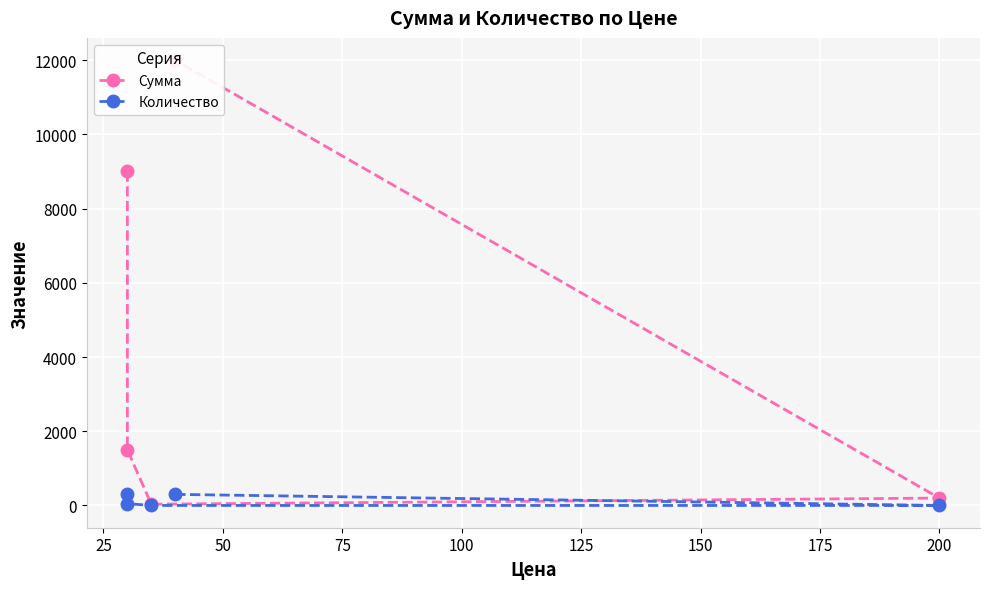

At 50, list the series in order from largest to smallest.

Сумма, Количество